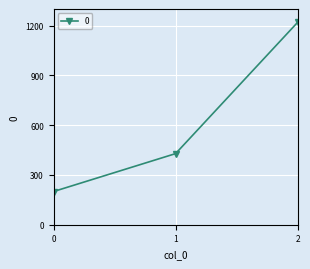

Rank the categories by value from lowest to highest.

0, 1, 2